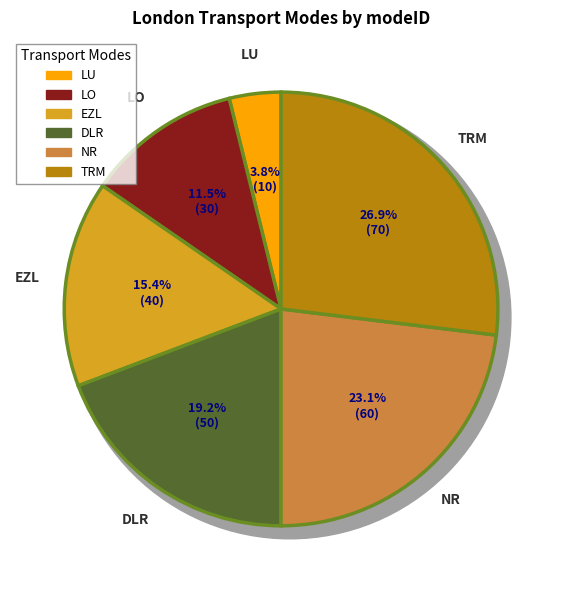

Which slice is the smallest?

LU